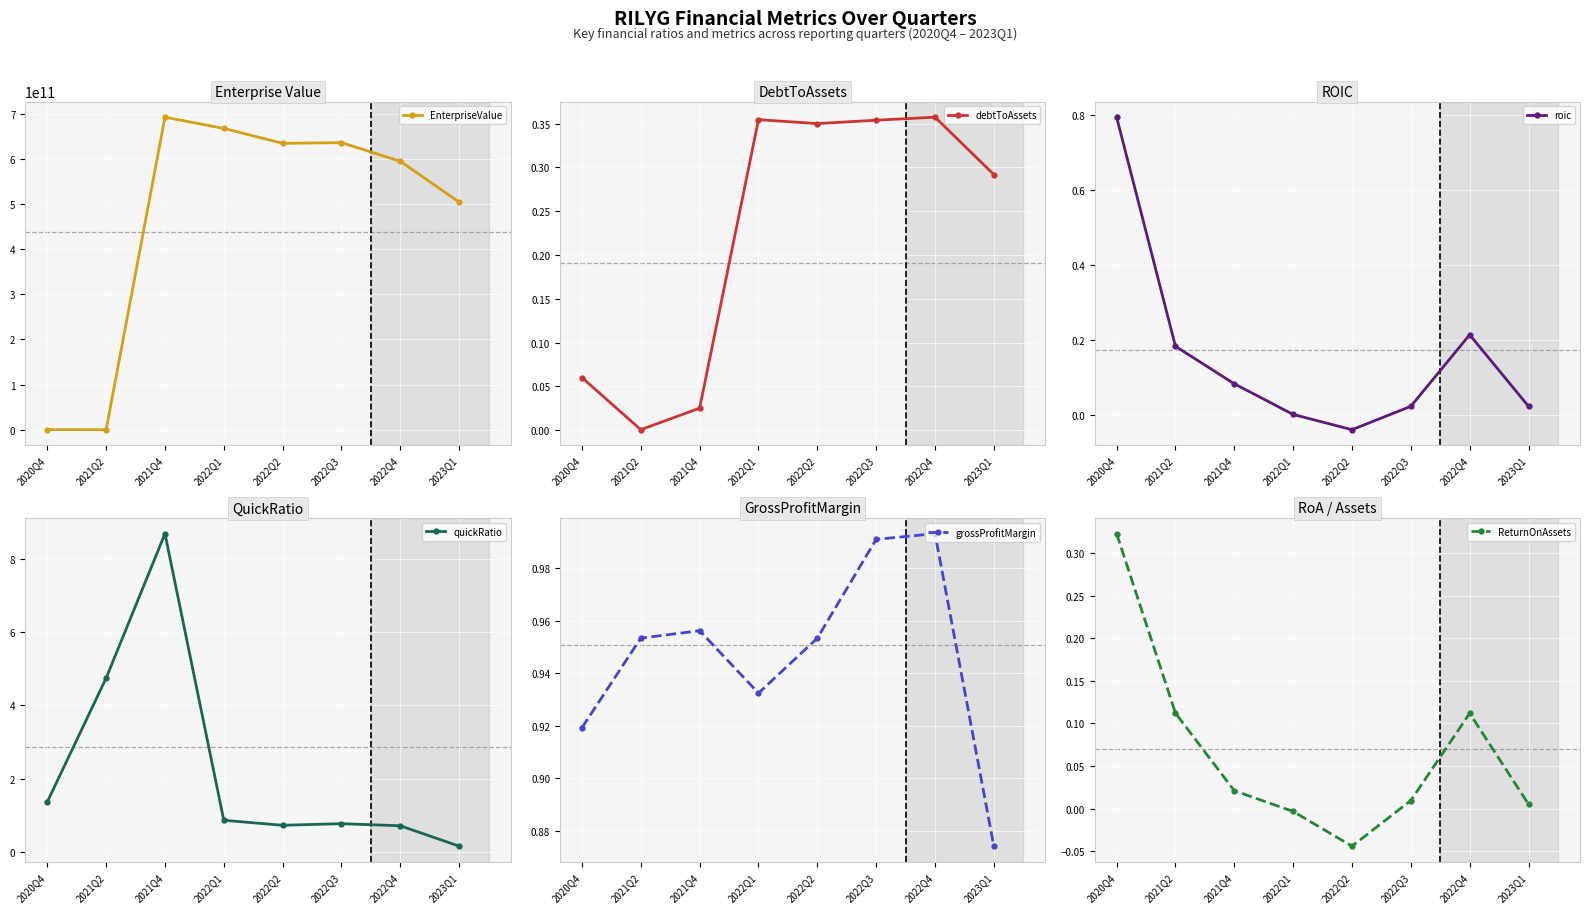

What is the value of the roic point at the 7th from the left?

0.2